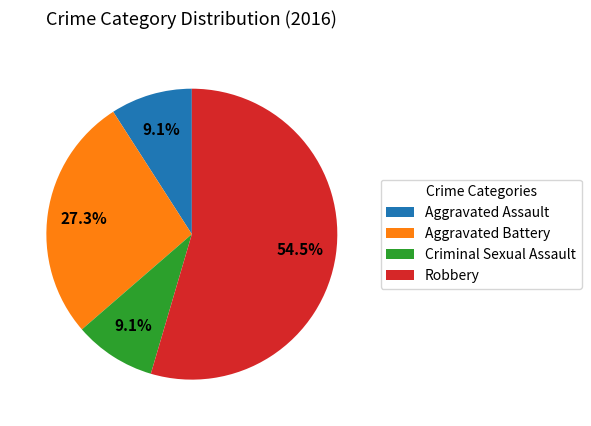

What is the majority slice?

Robbery